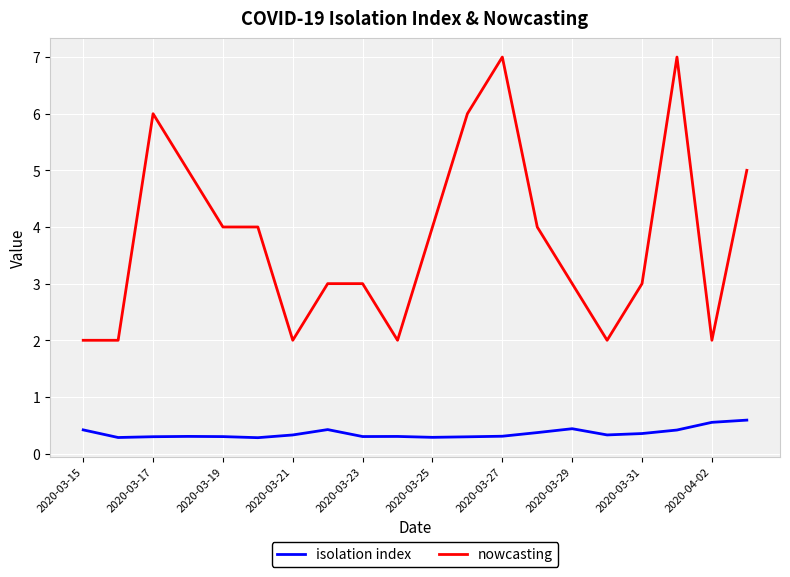

Rank the series by their average value, from lowest to highest.

isolation index, nowcasting